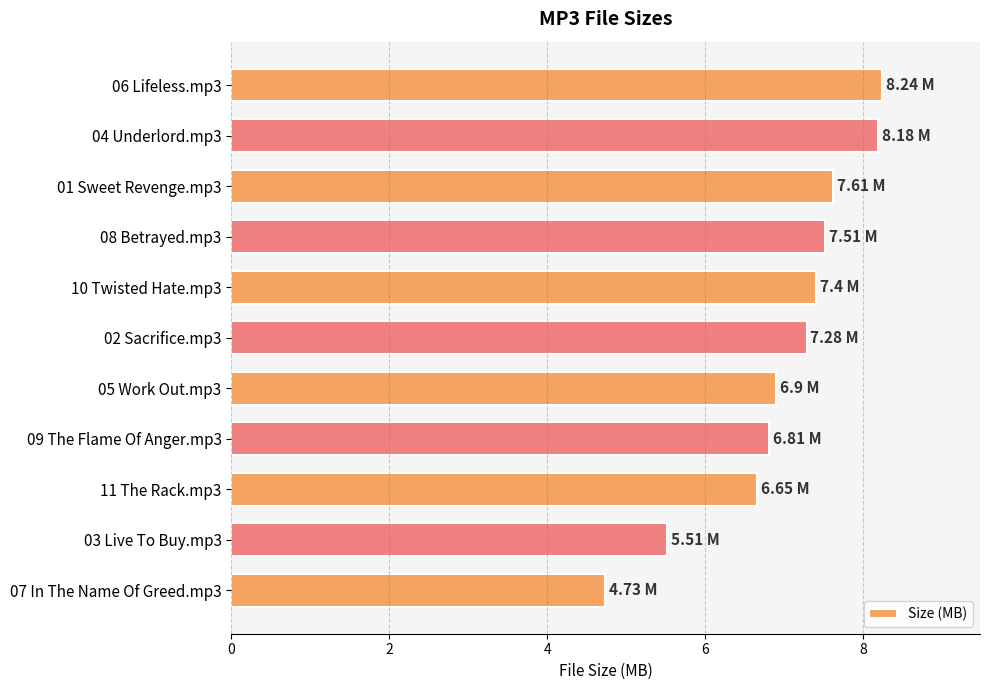

What is the maximum value shown in the chart?

8.2